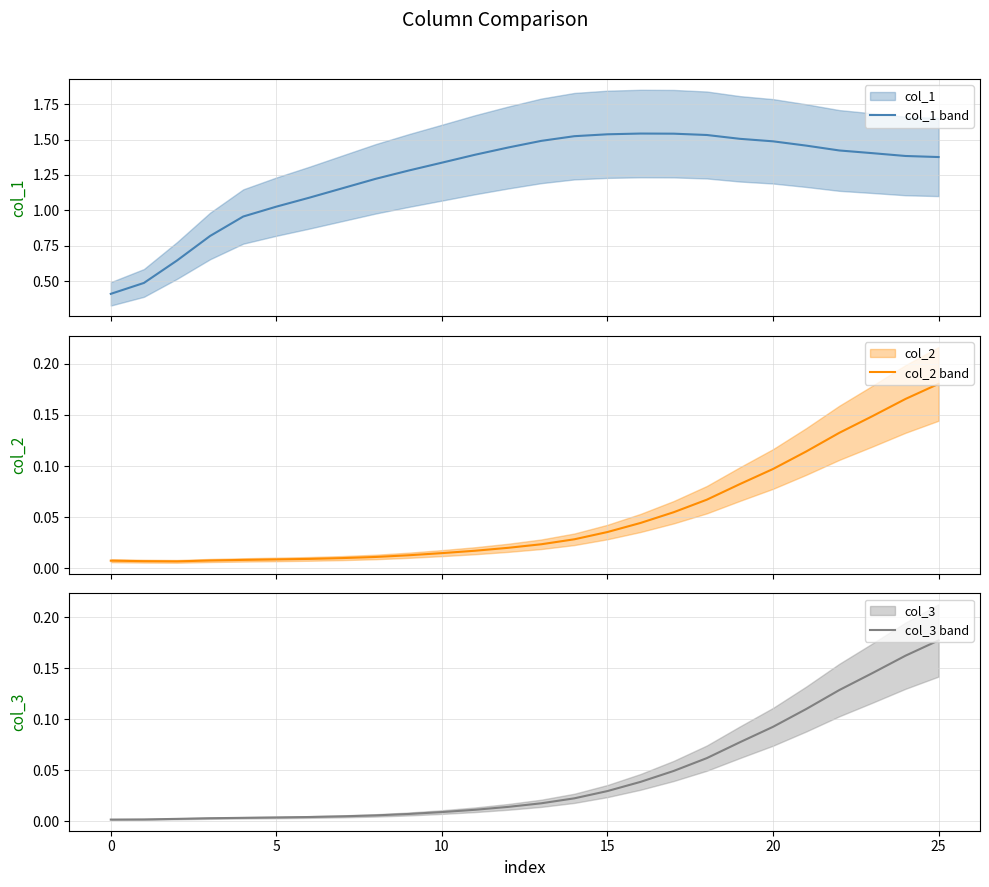

True or false: col_3 mean has a value of 0.1 at 17.

False